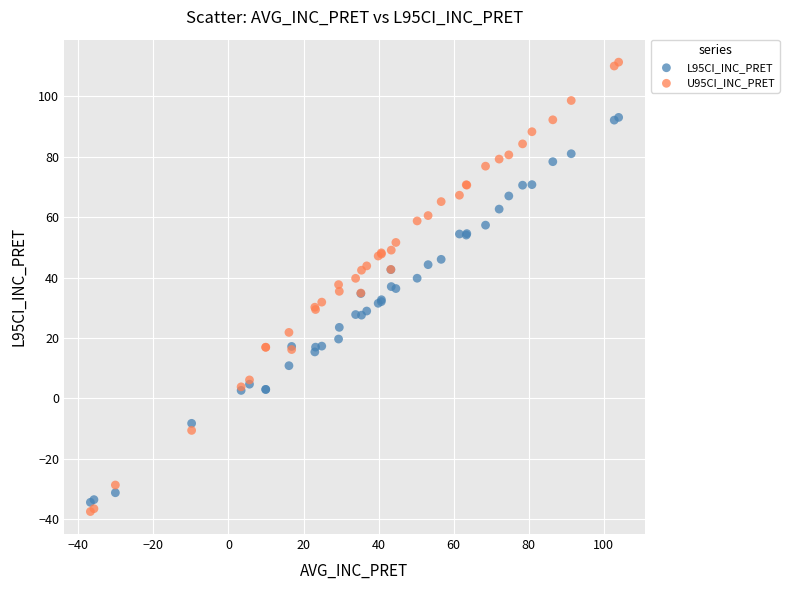

What is the X range (max minus min) for the scatter plot?

140.8